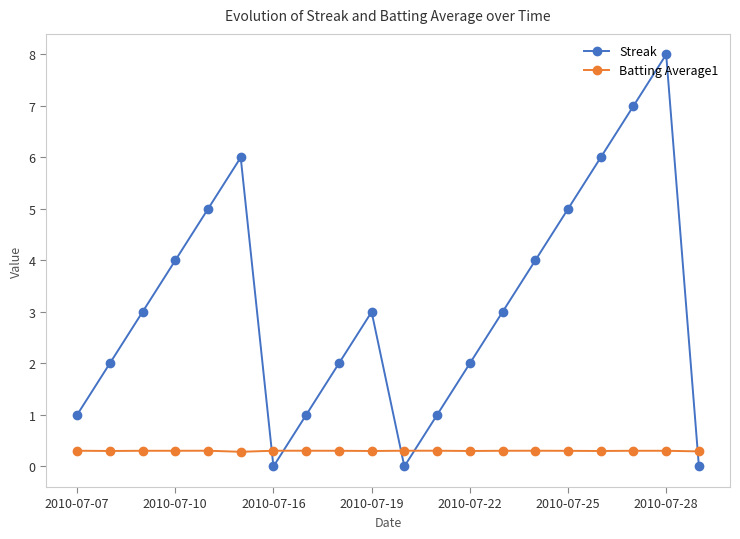

True or false: Batting Average1 and Streak intersect in this chart.

True